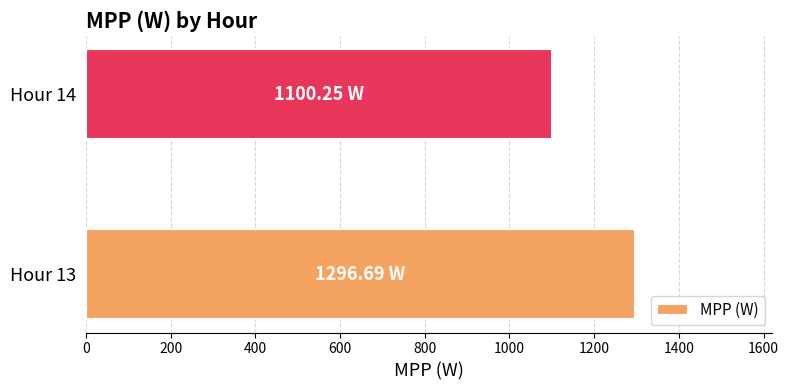

Which category has the lowest value across all series?

Hour 14